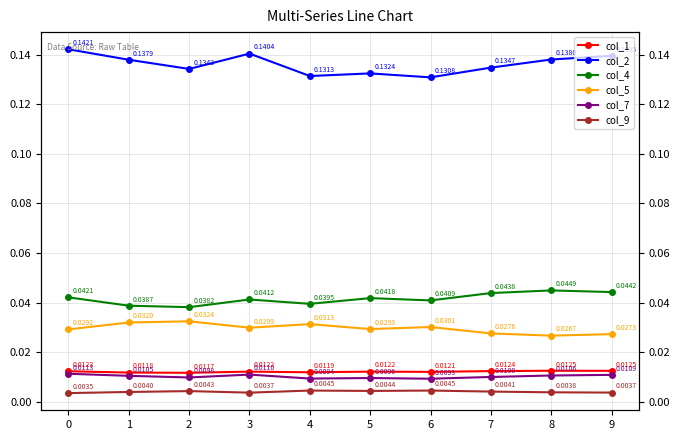

Does the chart display data point markers on the line(s)?

Yes